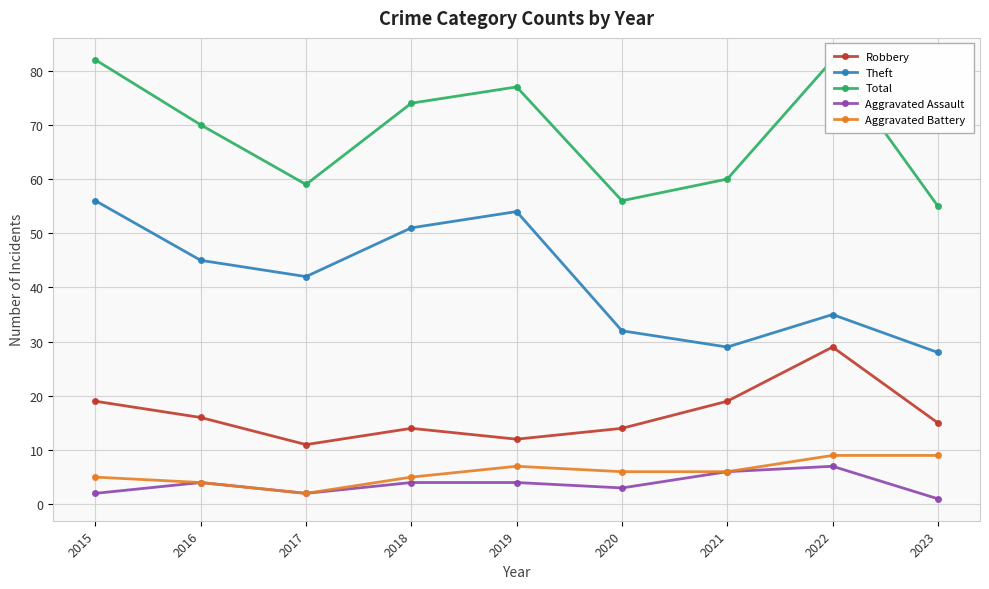

Reading right to left, what are all the values shown in this chart?

Robbery: 15	29	19	14	12	14	11	16	19
Theft: 28	35	29	32	54	51	42	45	56
Total: 55	82	60	56	77	74	59	70	82
Aggravated Assault: 1	7	6	3	4	4	2	4	2
Aggravated Battery: 9	9	6	6	7	5	2	4	5